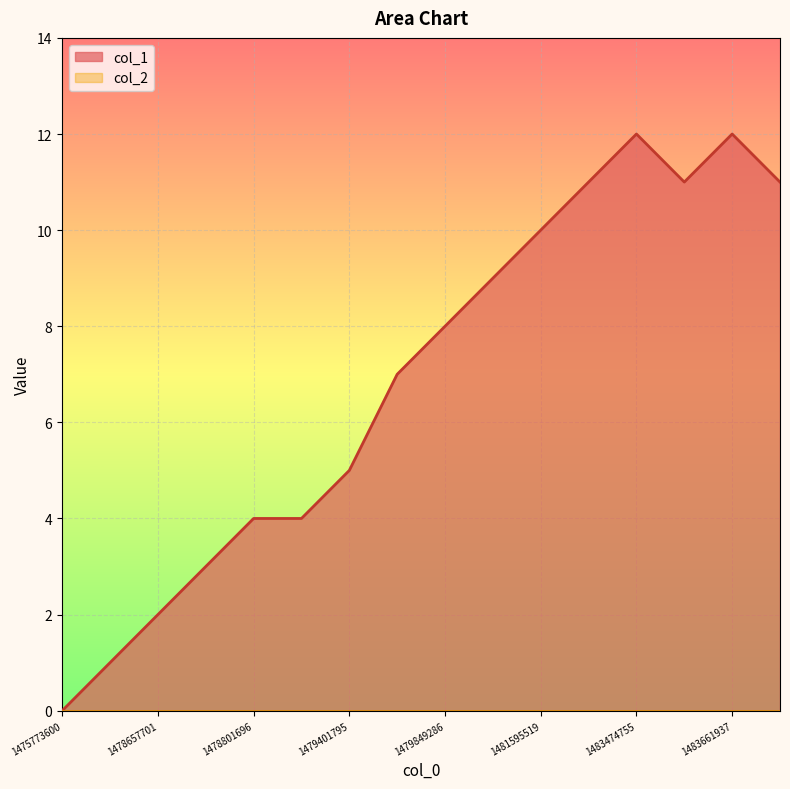

What is the difference between the values at 1478657701 and 1479401795?

3